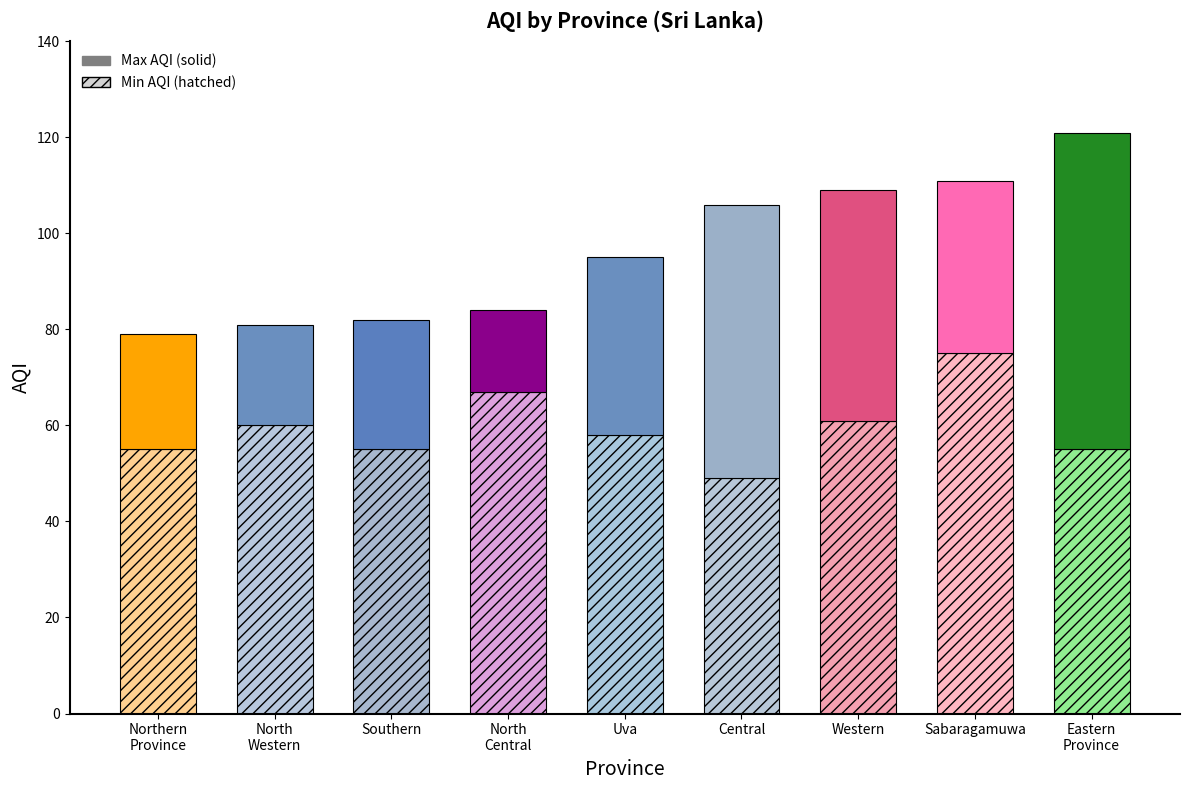

Rank the series by their maximum value, from lowest to highest.

Min AQI, Max AQI